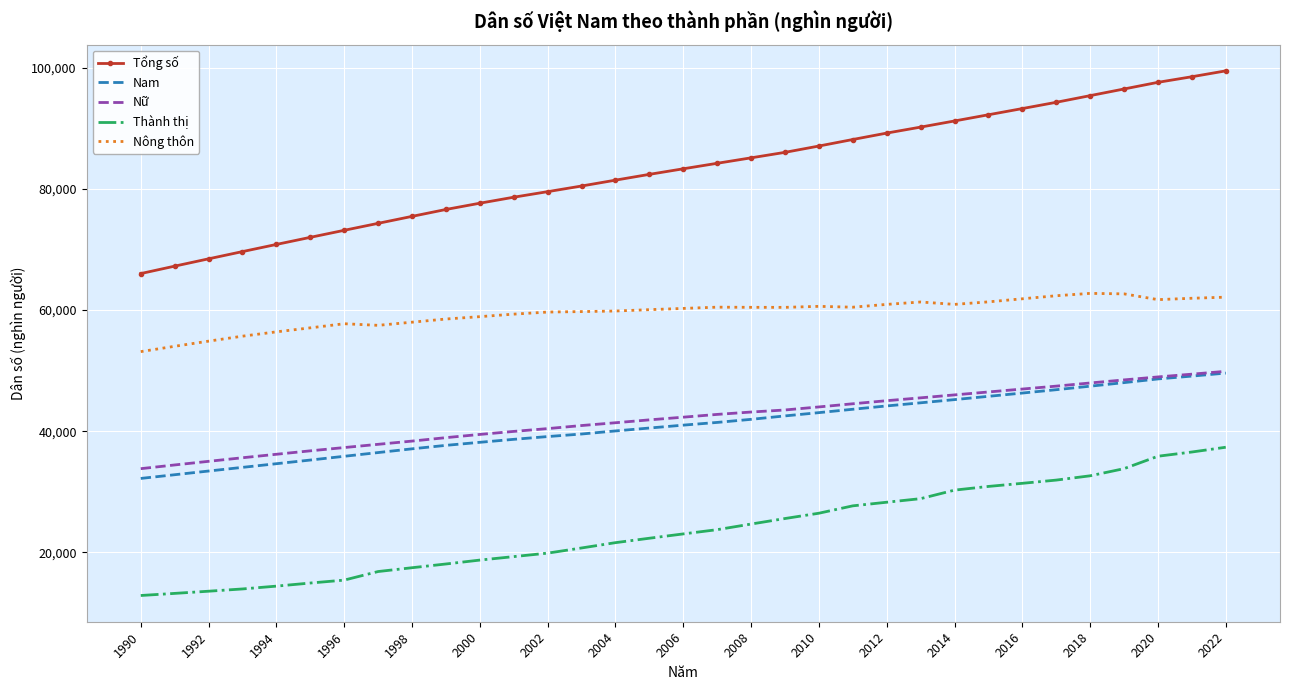

Count the number of data series in this chart.

5